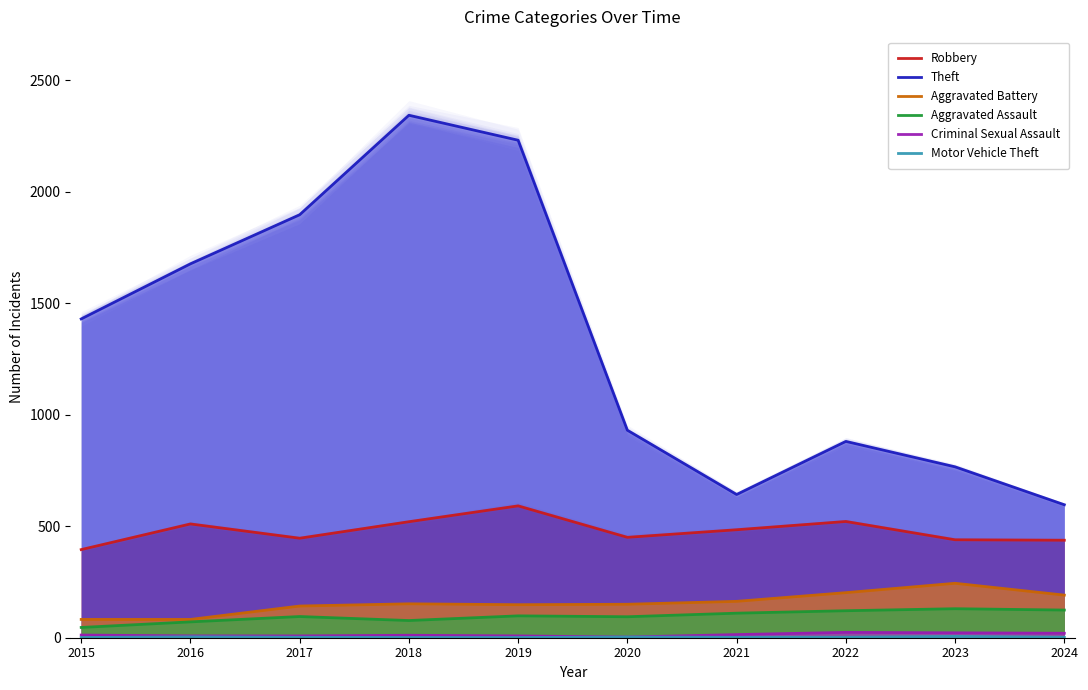

What is the value of the Robbery point at the 1st from the left?

395